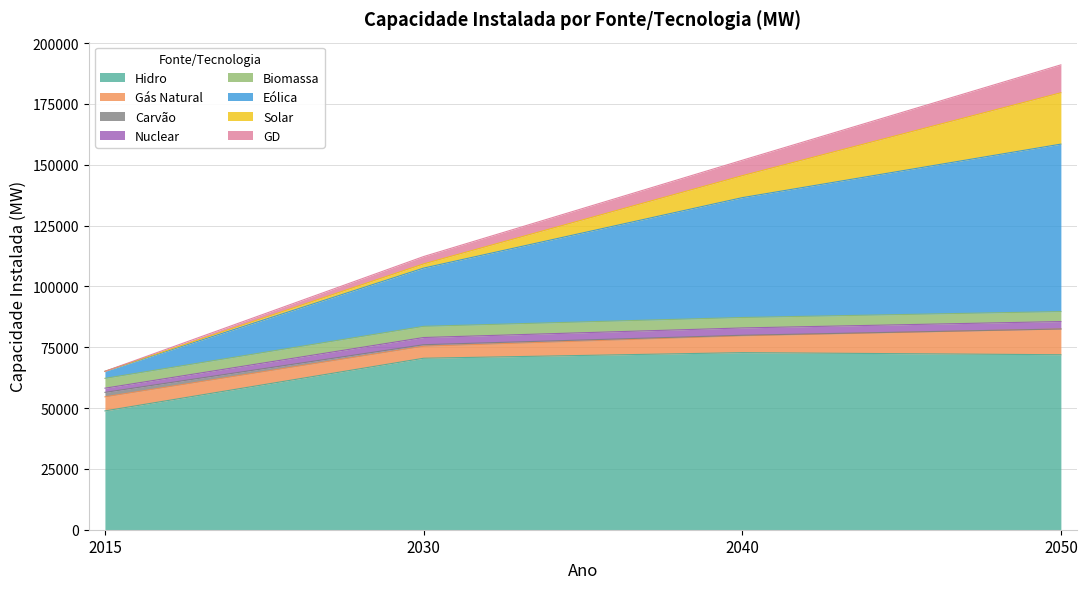

At which category is the sum across all series the highest?

2050